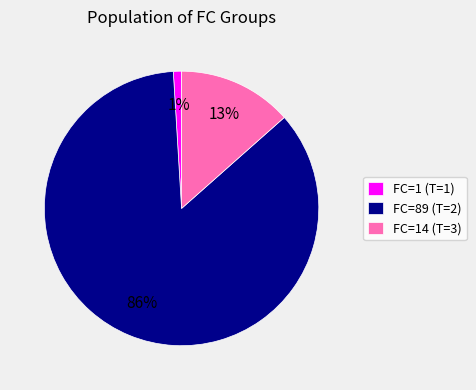

Combined, do FC=89 (T=2) and FC=1 (T=1) account for over 50%?

Yes